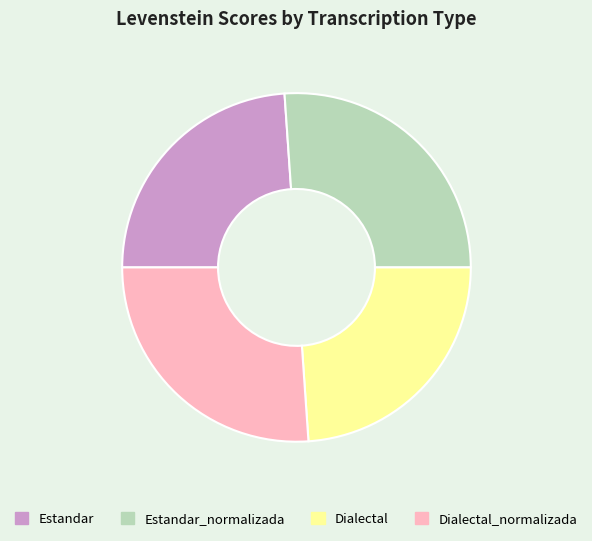

Count the number of slices in the pie.

4